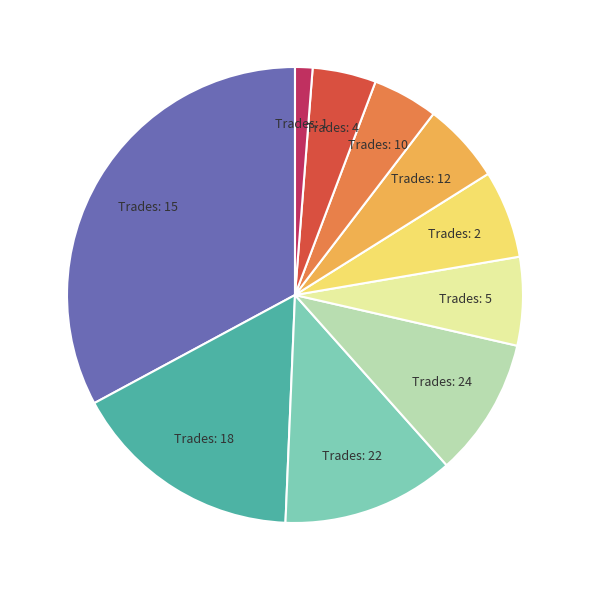

Does Trades: 1 represent more than half of the total?

No